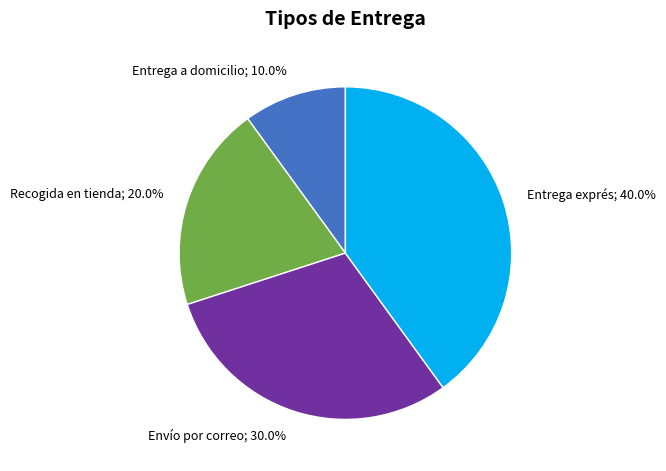

Does any single category account for the majority?

No